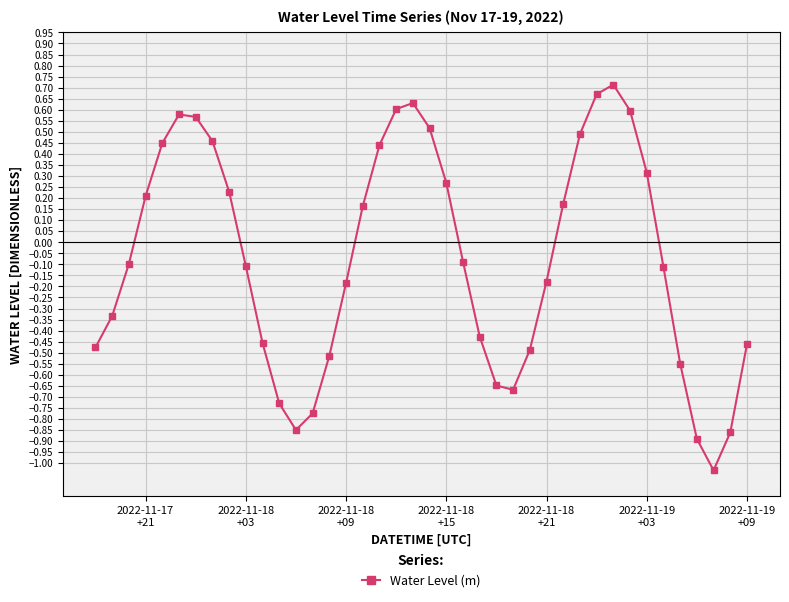

What is the difference between the second highest and minimum values?

1.7